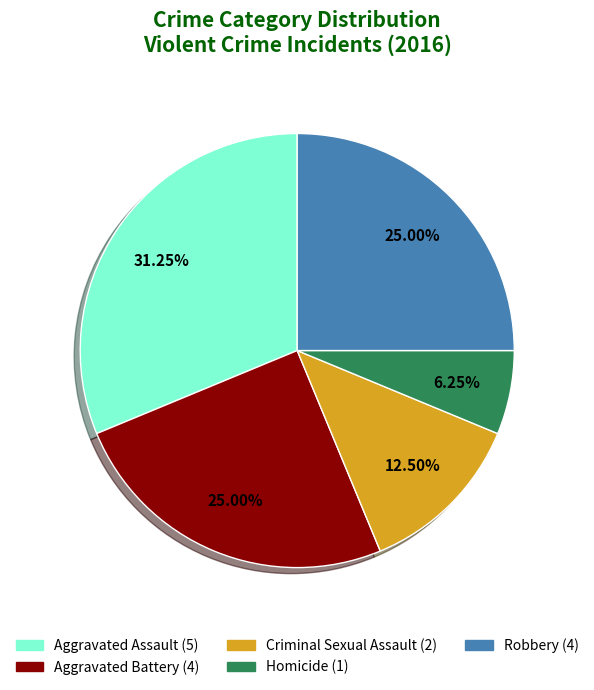

Is there any slice that represents more than half of the pie?

No